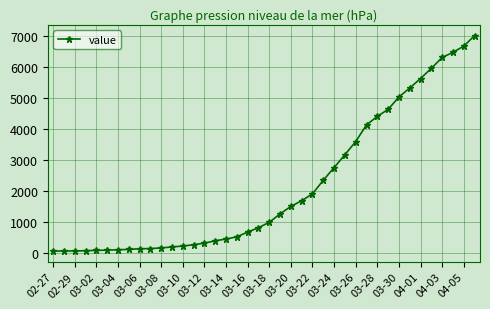

What is the value of the 38th point from the left?

6465